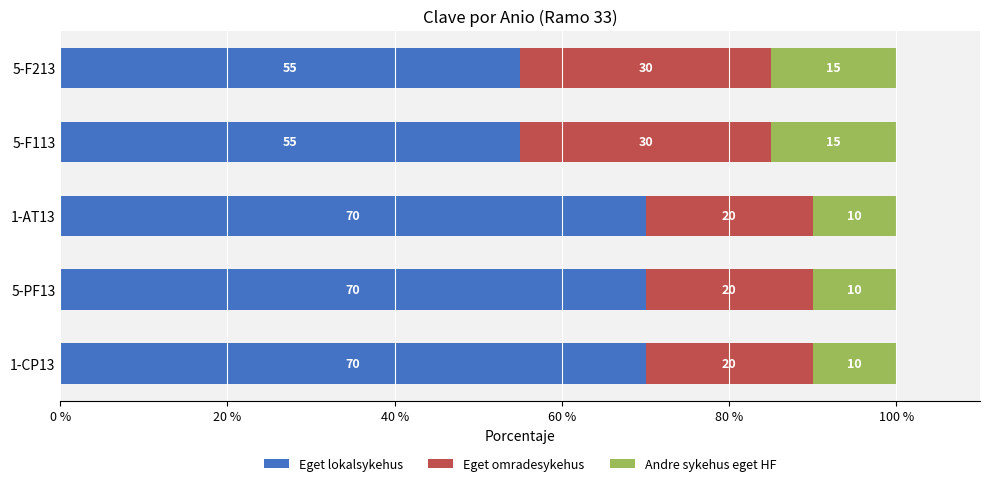

What is the total value across all series at 5-F213?

100